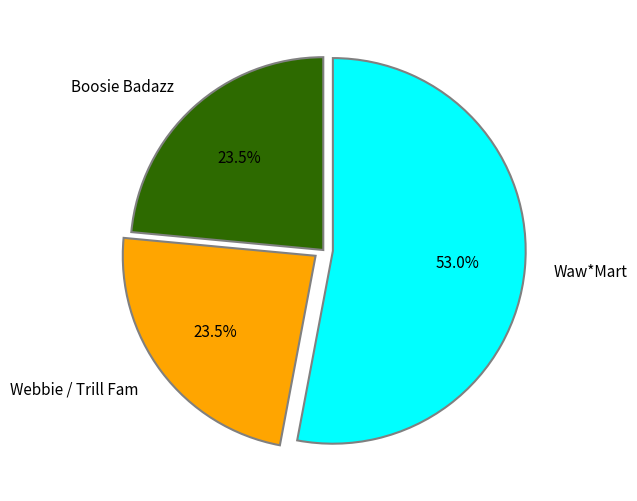

To the nearest percent, what percentage of the pie is Waw*Mart?

53%